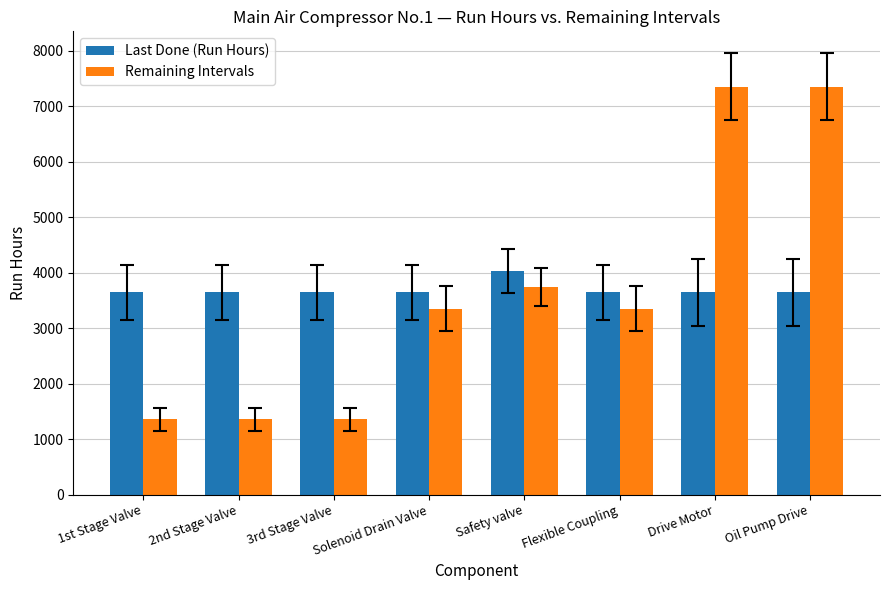

What is the average value of the Remaining Intervals series?

3650.9